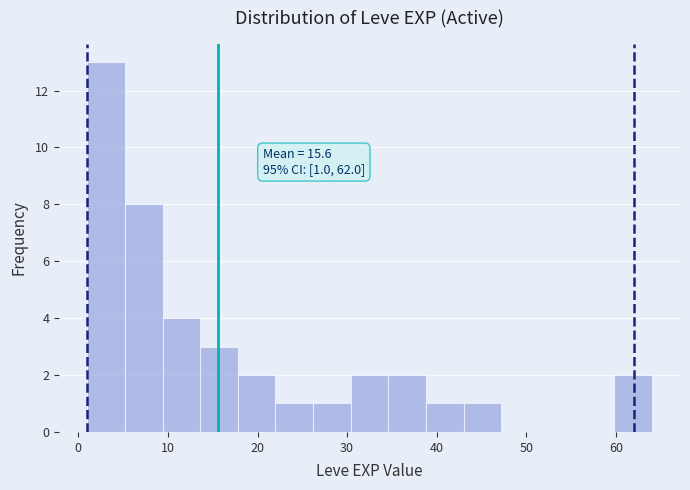

Which range on the x-axis has the tallest bar?

1.0 to 5.2